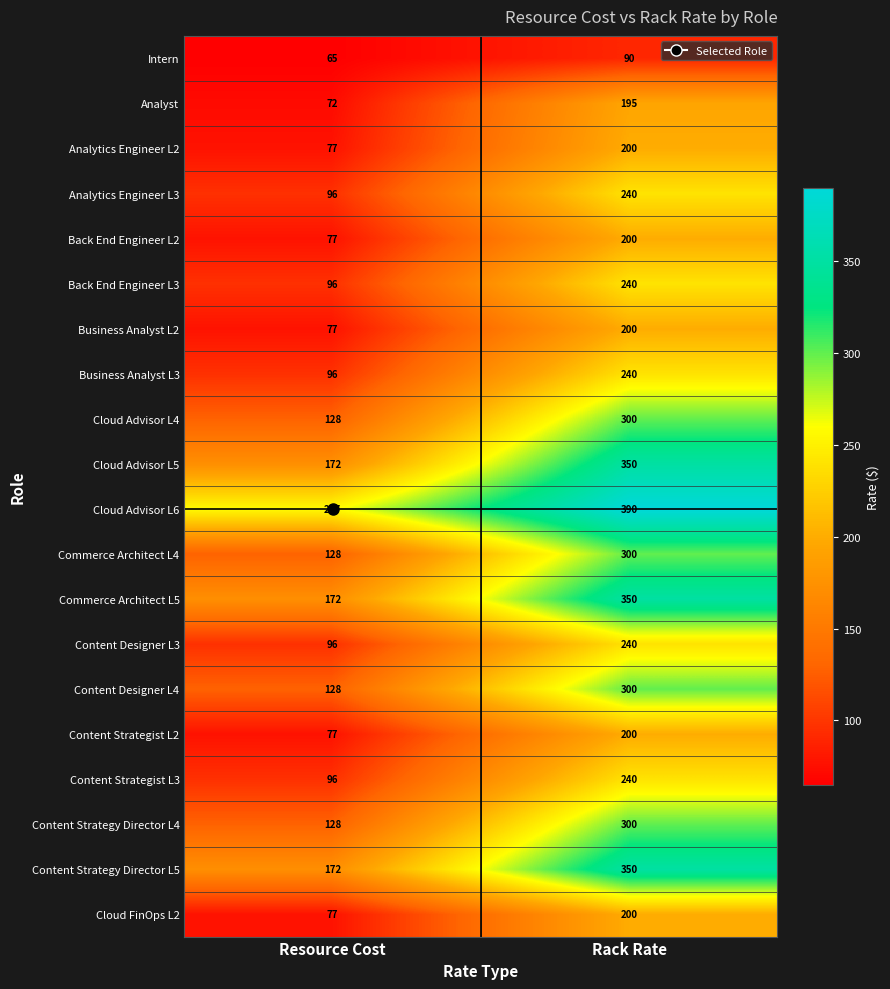

List the labels in order of Commerce Architect L4 value, smallest first.

Resource Cost, Rack Rate